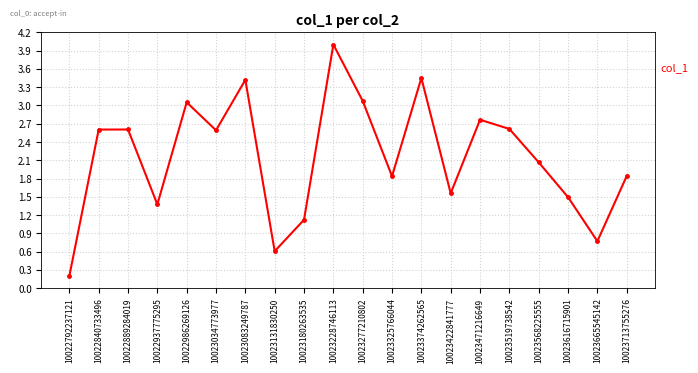

What is the value of the 20th point from the left?

1.8